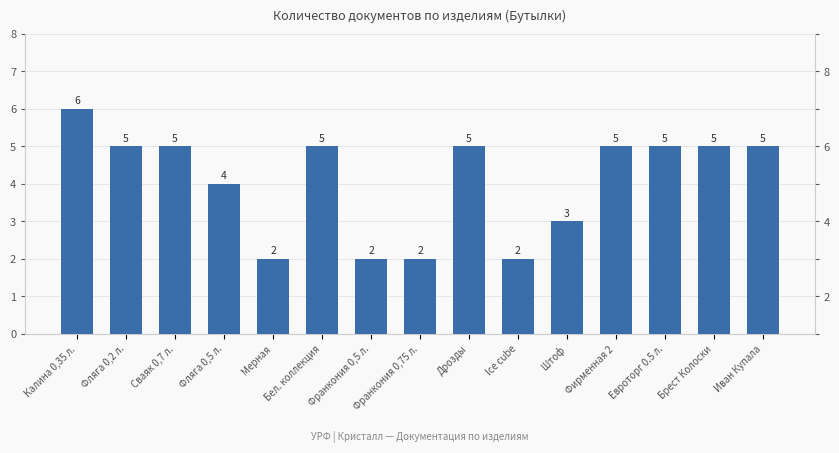

Which has a higher value, Фляга 0,5 л. or Бел. коллекция?

Бел. коллекция